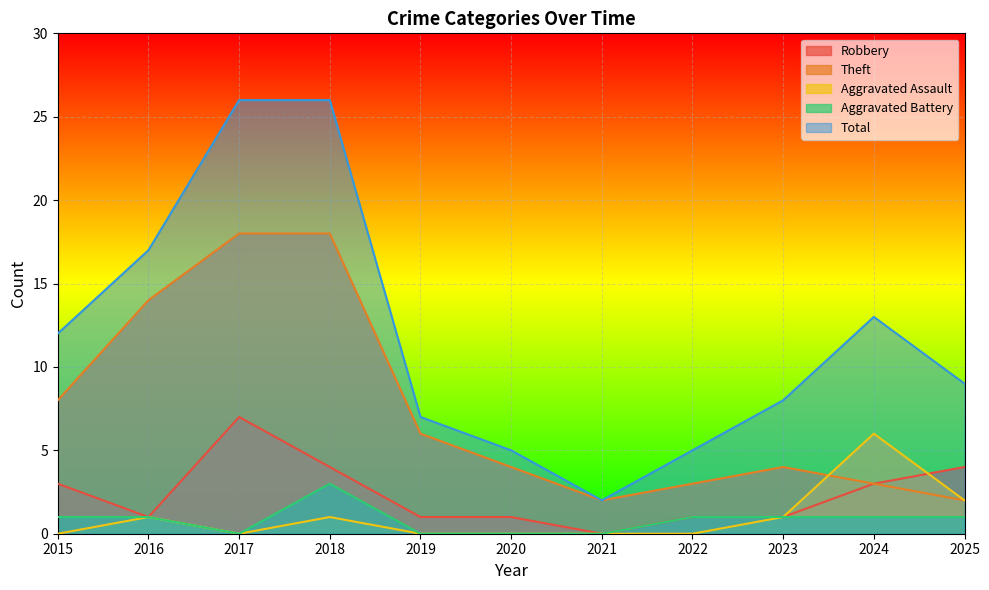

Does the chart display data point markers on the line(s)?

No